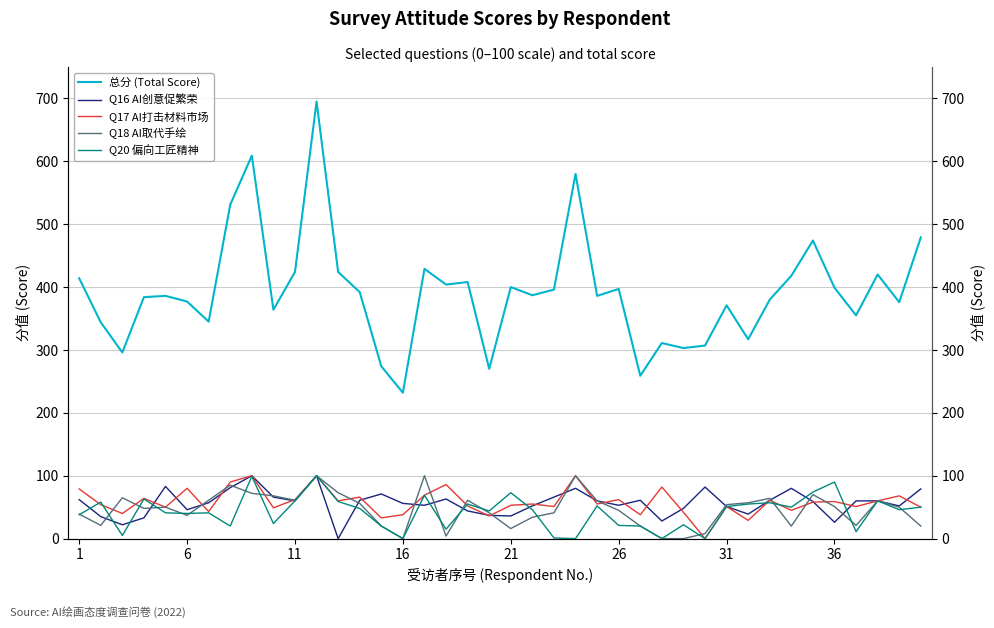

Which series has the widest spread of values?

总分 (Total Score)